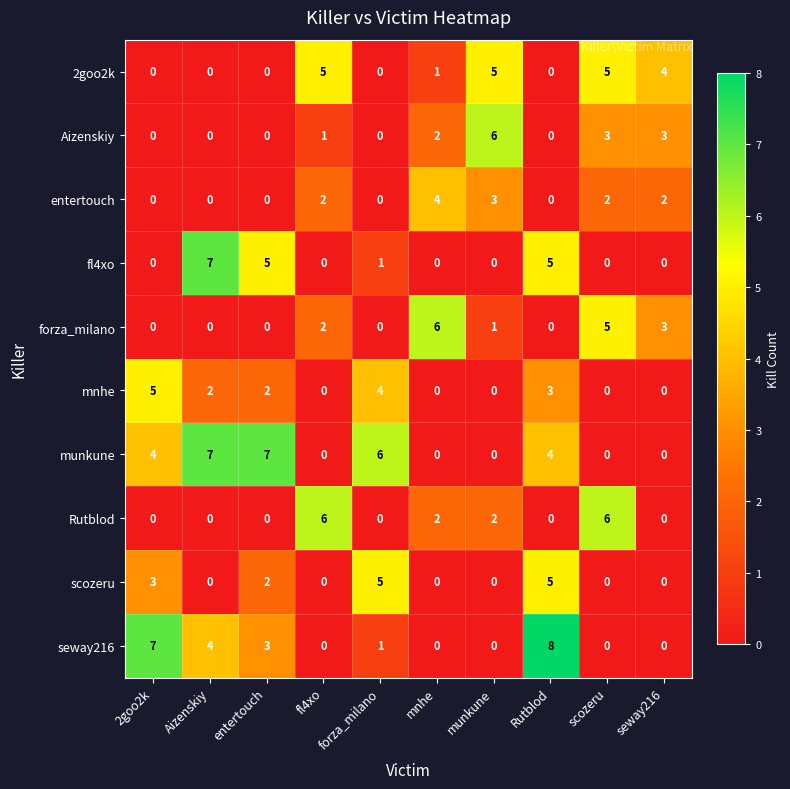

Is it true that mnhe equals 1 at entertouch?

False